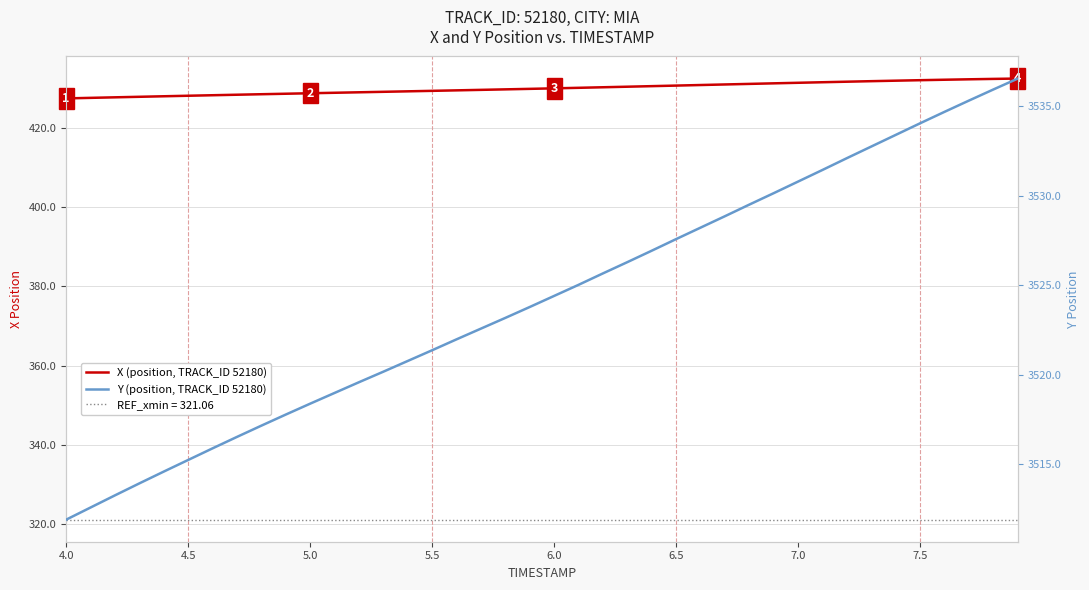

How many data points in X (position, TRACK_ID 52180) are above 430?

20